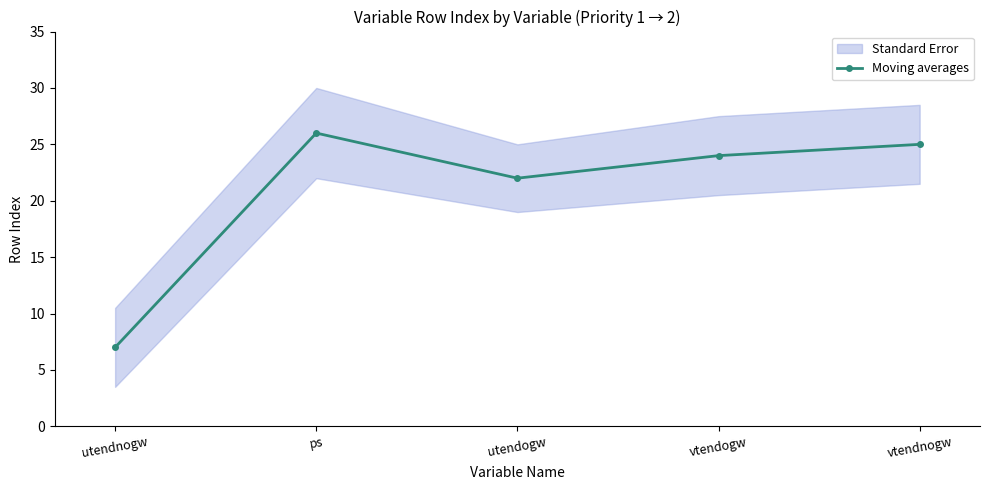

The value at vtendnogw is 25. True or false?

True